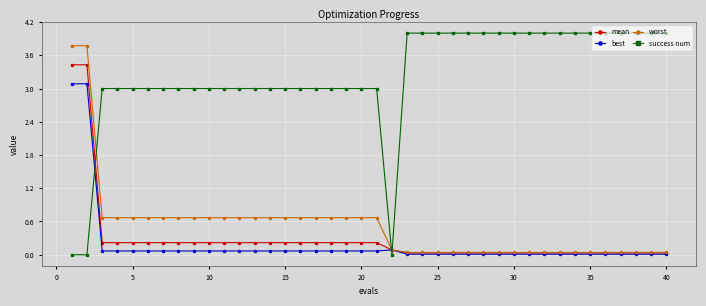

At how many categories does at least one series exceed 2?

39